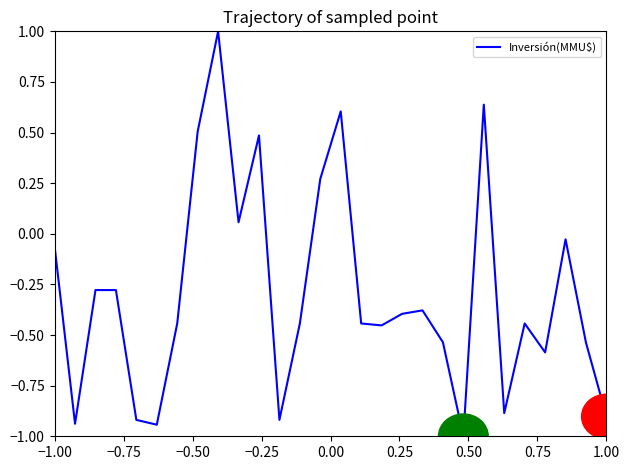

What is the smallest value displayed?

-1.0